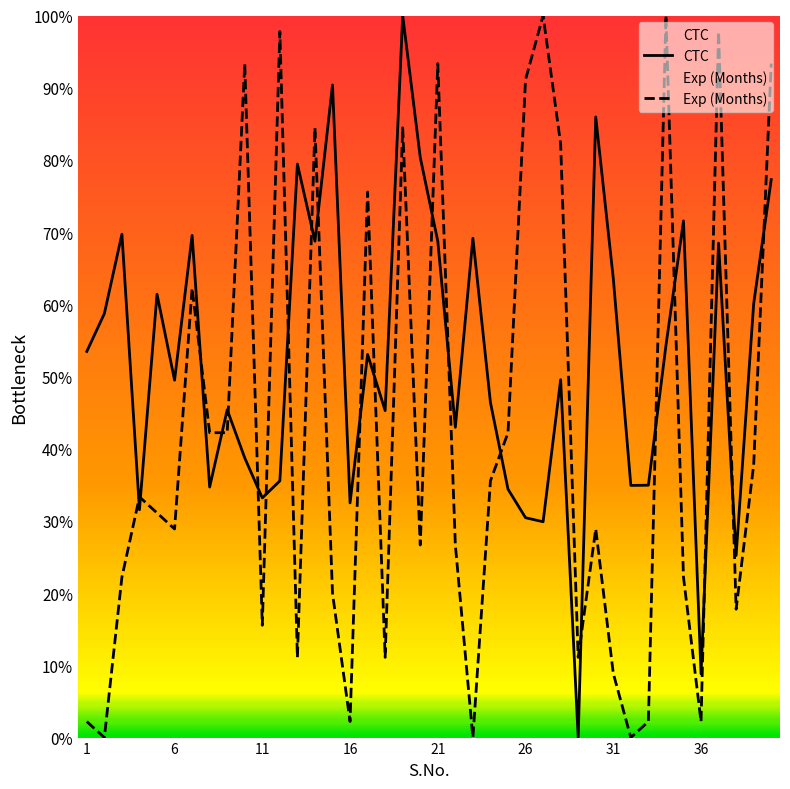

What is the difference between the maximum and minimum values in the Exp (Months) series?

100.0